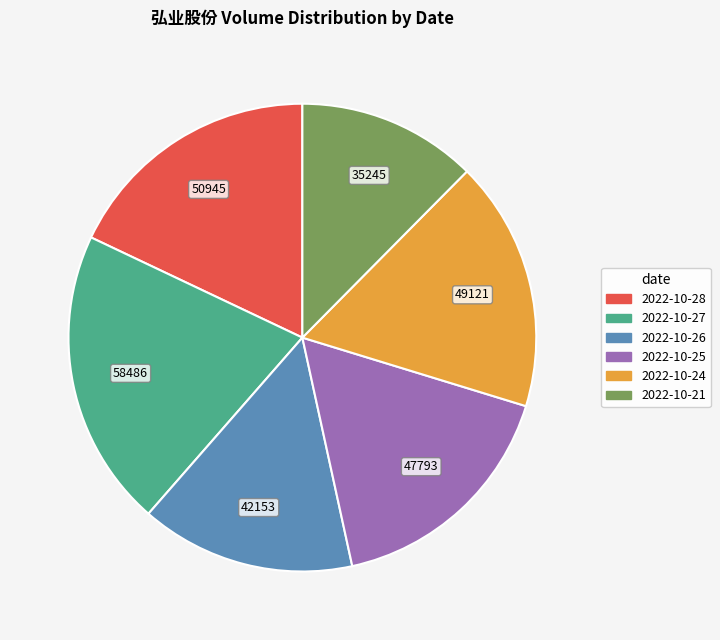

How many slices are in this pie chart?

6